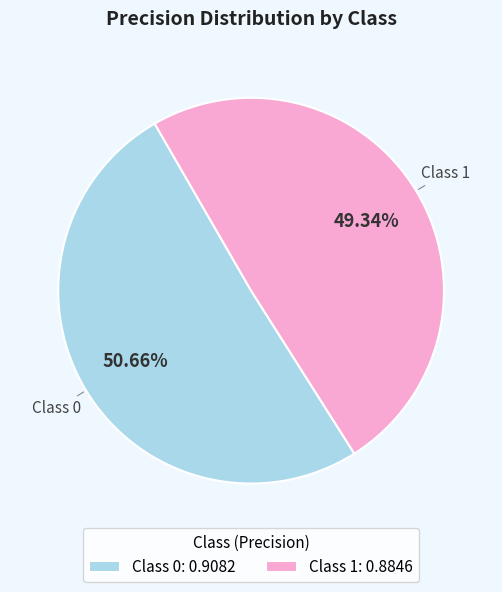

Between Class 0: 0.9082 and Class 1: 0.8846, which is larger?

Class 0: 0.9082